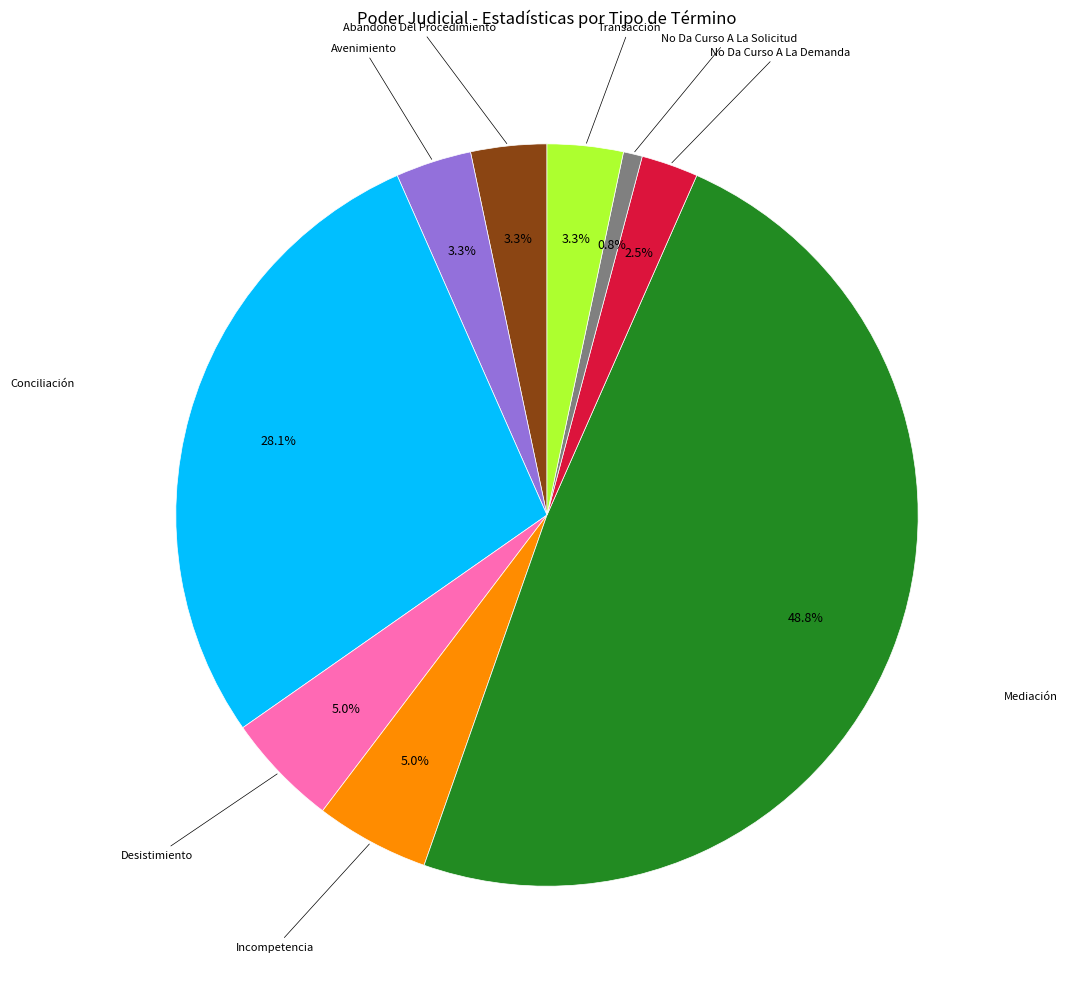

To the nearest percent, what is the difference between the largest and smallest slice percentages?

48%